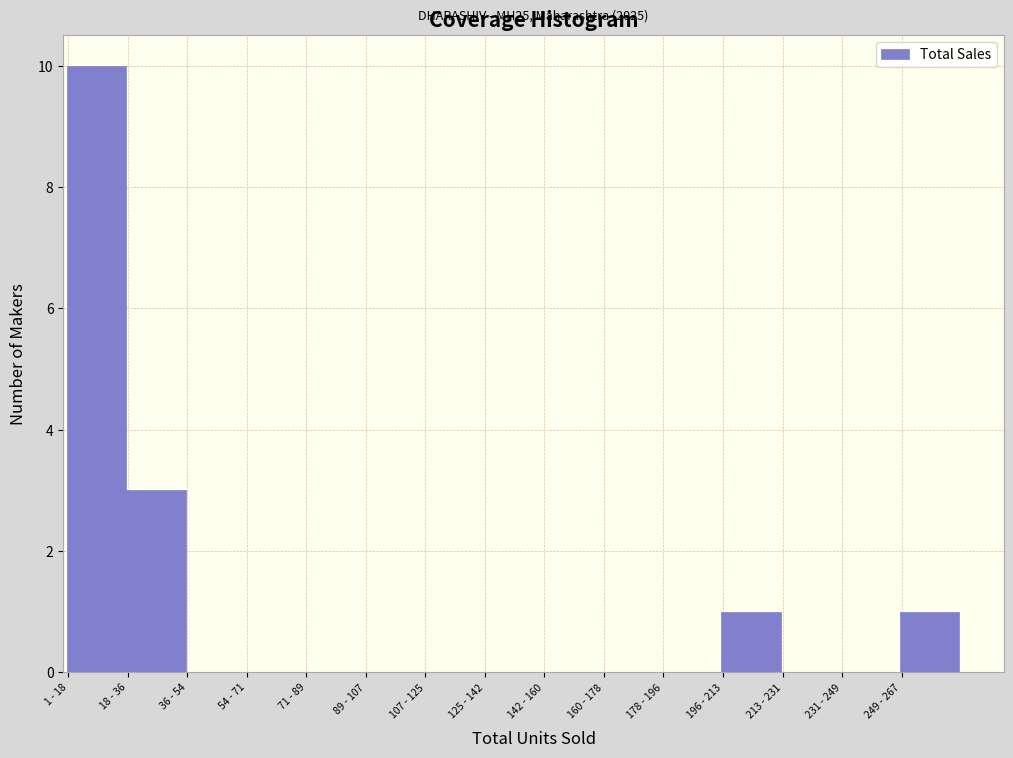

Reading left to right, list all the values displayed in this chart.

1 - 18=10	18 - 36=3	36 - 54=0	54 - 71=0	71 - 89=0	89 - 107=0	107 - 125=0	125 - 142=0	142 - 160=0	160 - 178=0	178 - 196=0	196 - 213=1	213 - 231=0	231 - 249=0	249 - 267=1